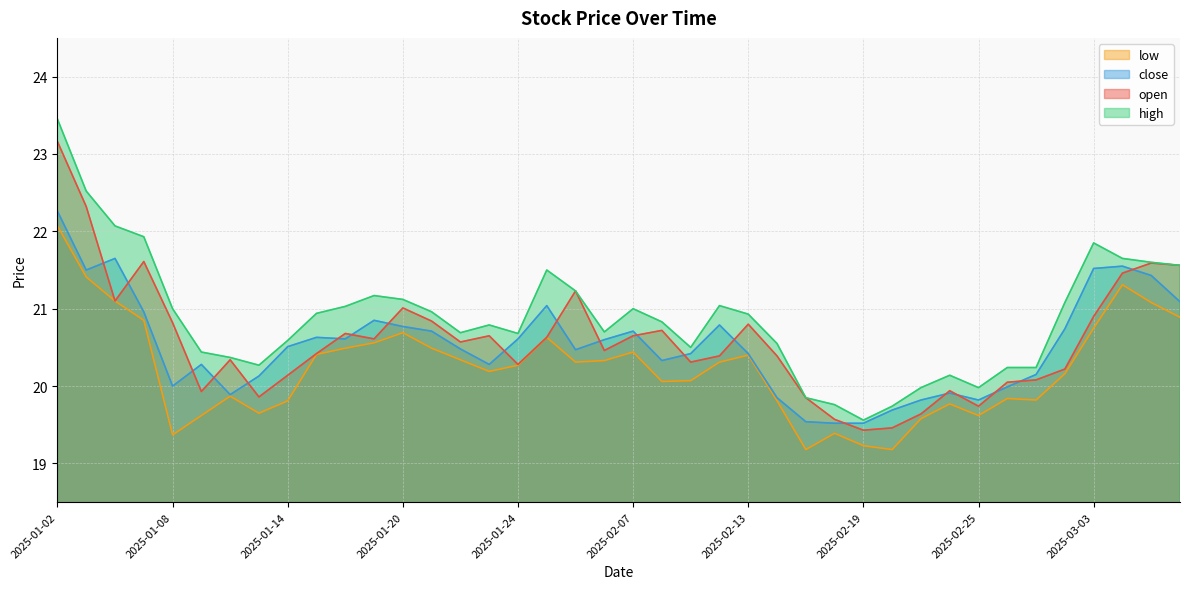

Is the value of high at 2025-02-25 greater than the value of close at 2025-01-23?

No